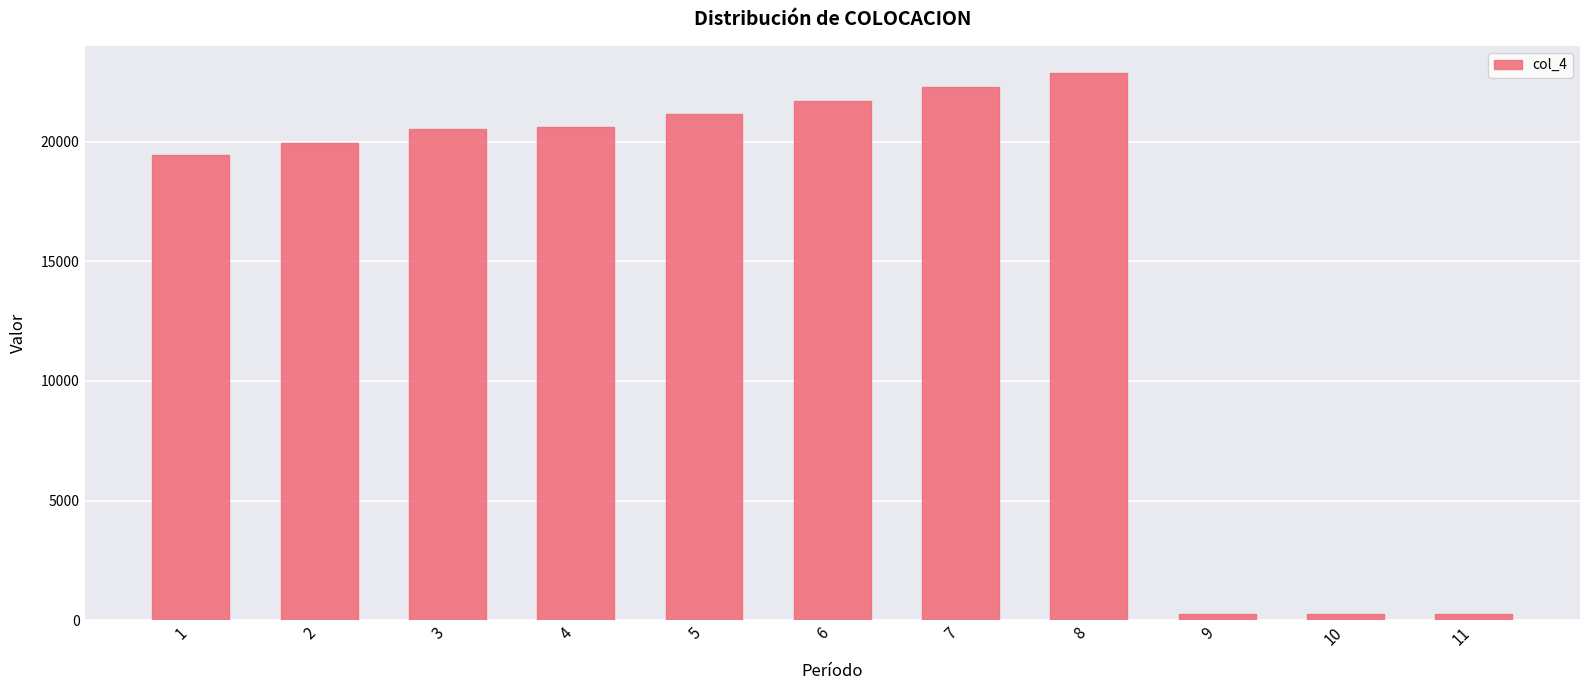

What is the value of the 10th bar from the left?

249.5